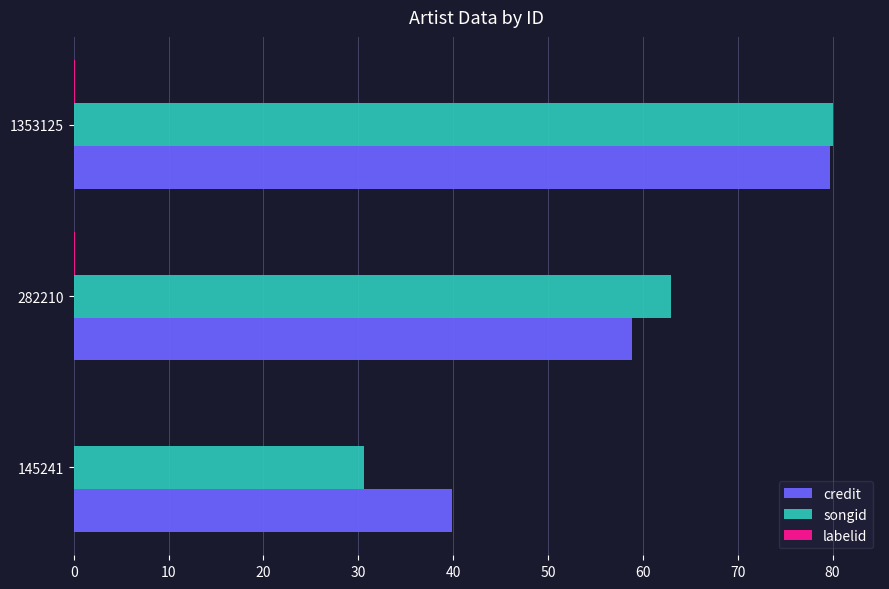

Is the value of songid at 282210 greater than the value of credit at 1353125?

No